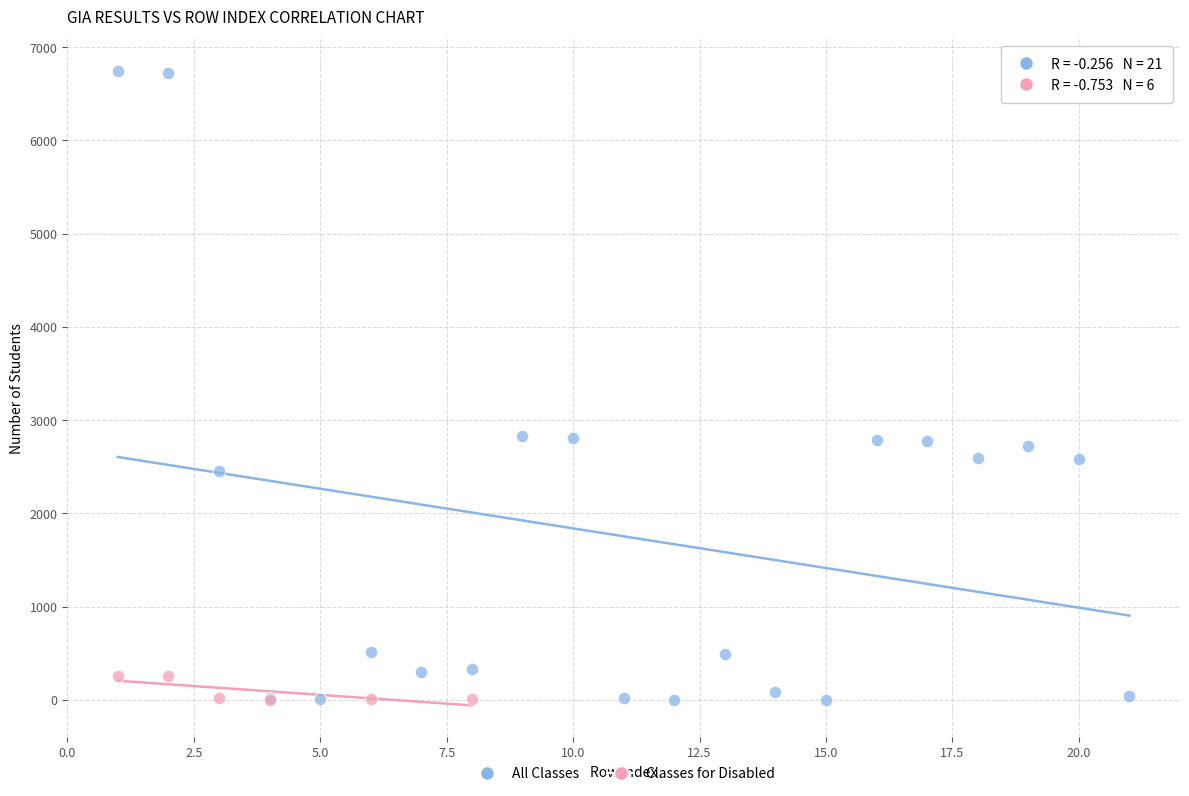

Which series has the largest Y range (max minus min)?

All Classes